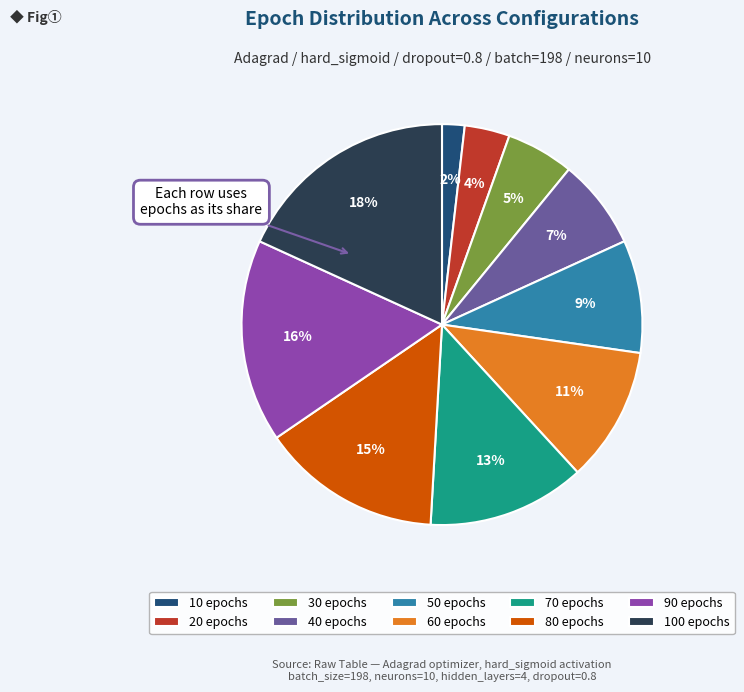

To the nearest percent, what is the average slice percentage?

10%